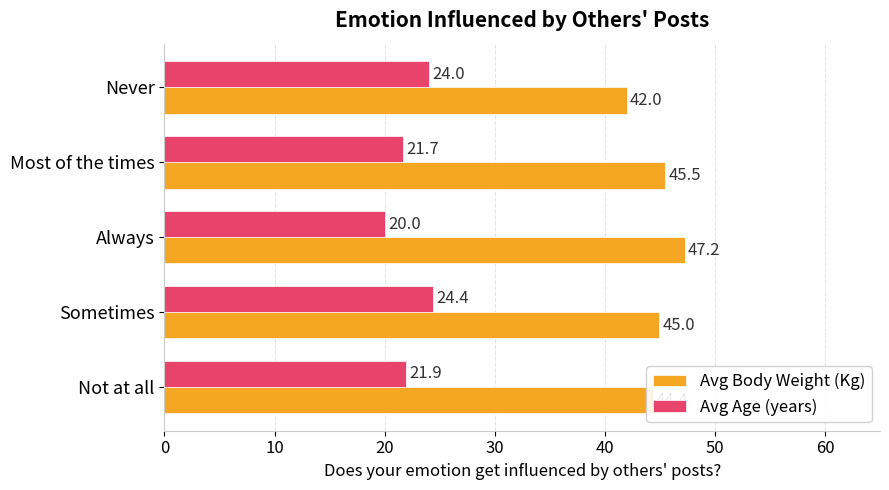

Which category has the highest value in the Avg Body Weight (Kg) series?

Always